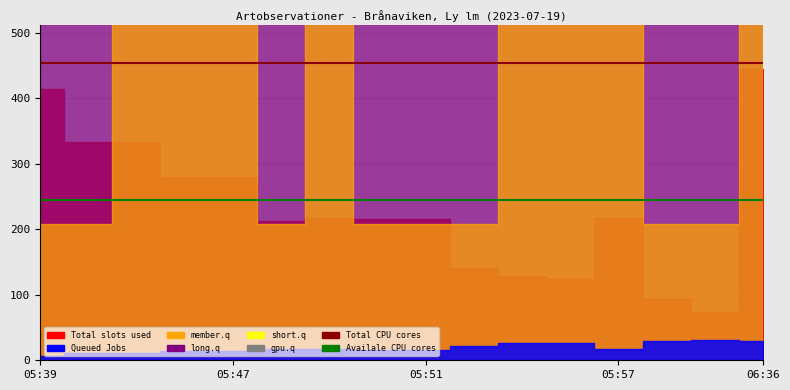

Which category has the lowest value across all series?

05:39